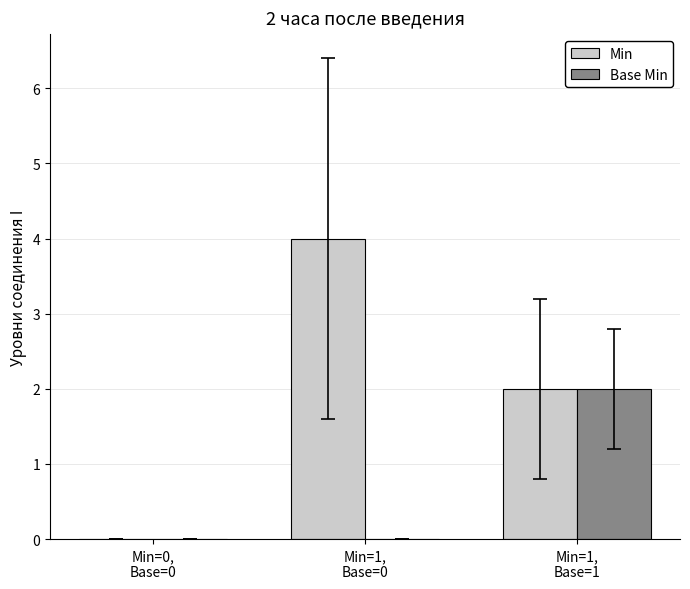

What is the maximum value shown in the chart?

4